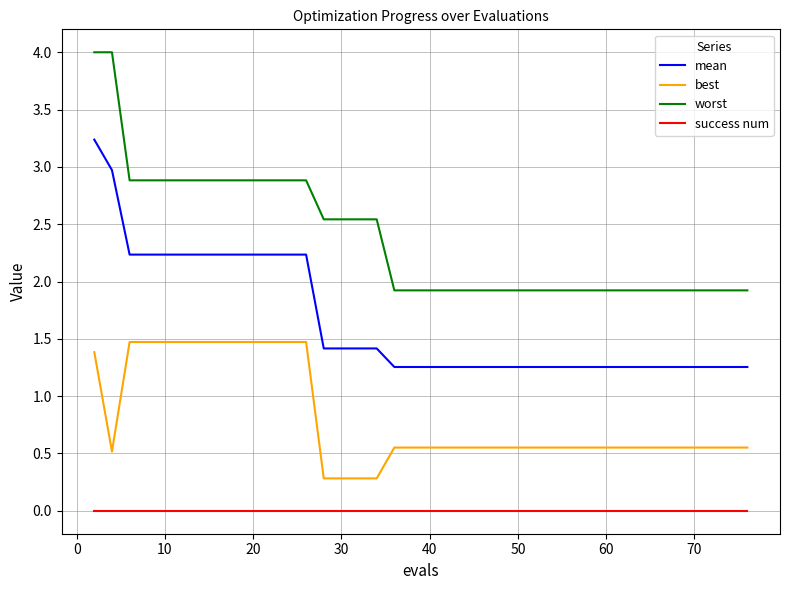

What is the difference between the maximum and minimum values in the mean series?

2.0